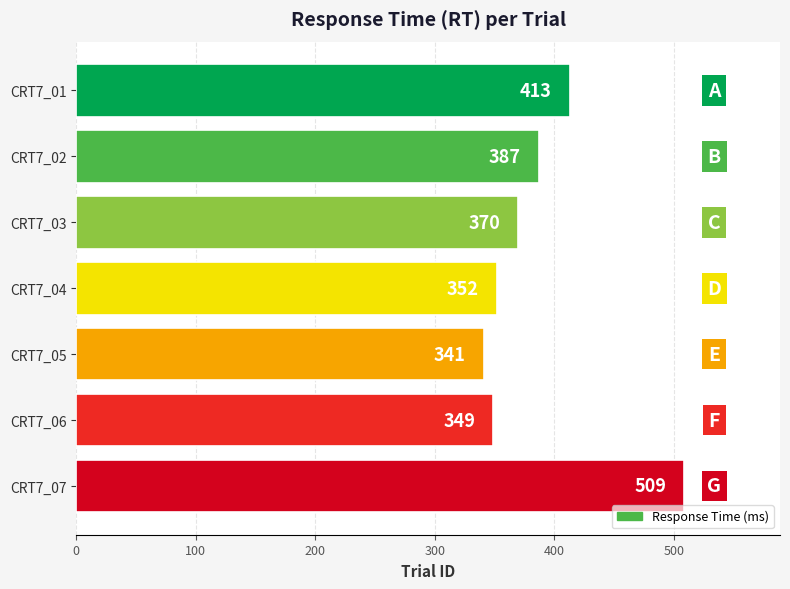

How many categories are shown in the chart?

7